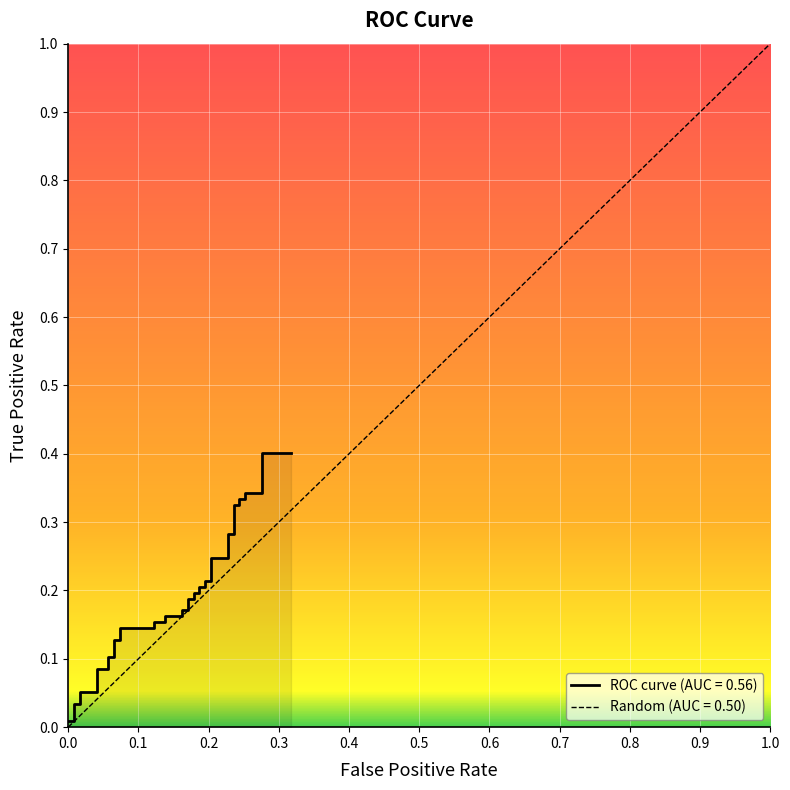

True or false: the data shows 0.3 at 23.

False